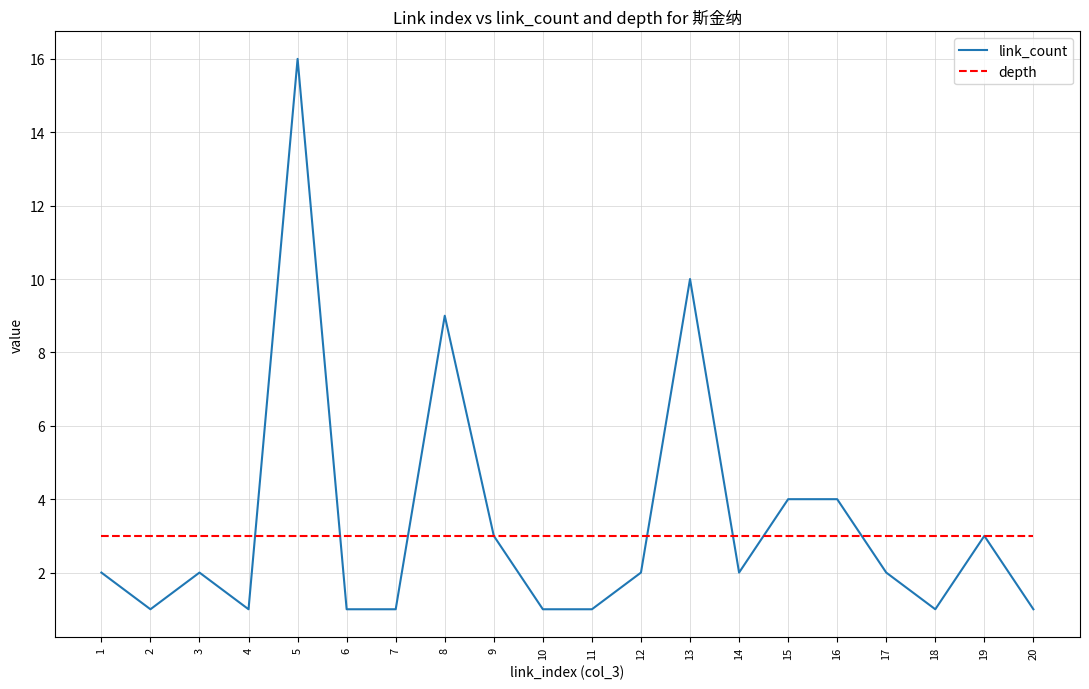

Rank the series at 17 from highest to lowest value.

depth, link_count